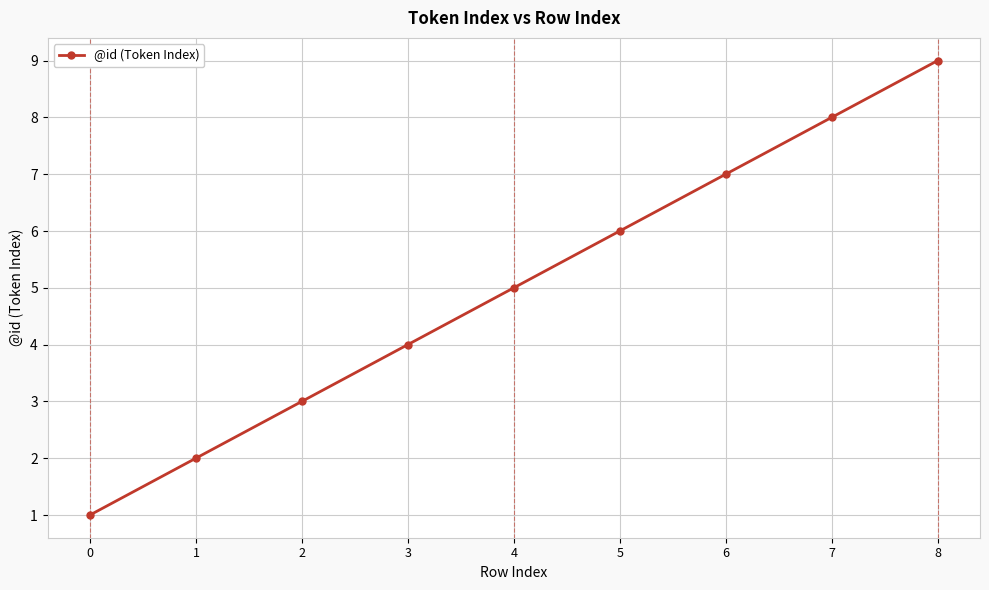

List the labels in order of value, largest first.

8, 7, 6, 5, 4, 3, 2, 1, 0